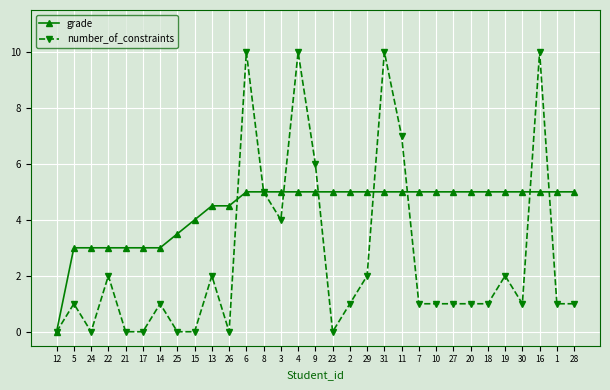

Where is the first local maximum for number_of_constraints?

5